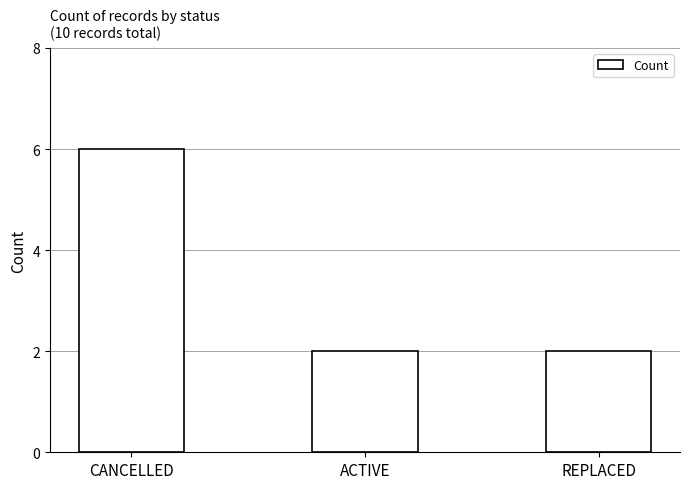

What is the sum of all values?

10